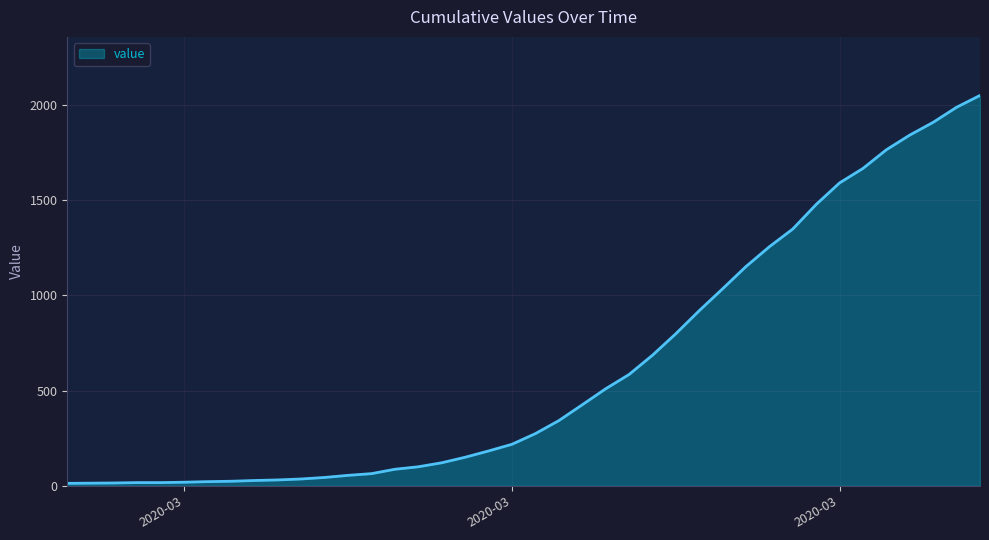

What is the difference between the maximum and minimum values?

2036